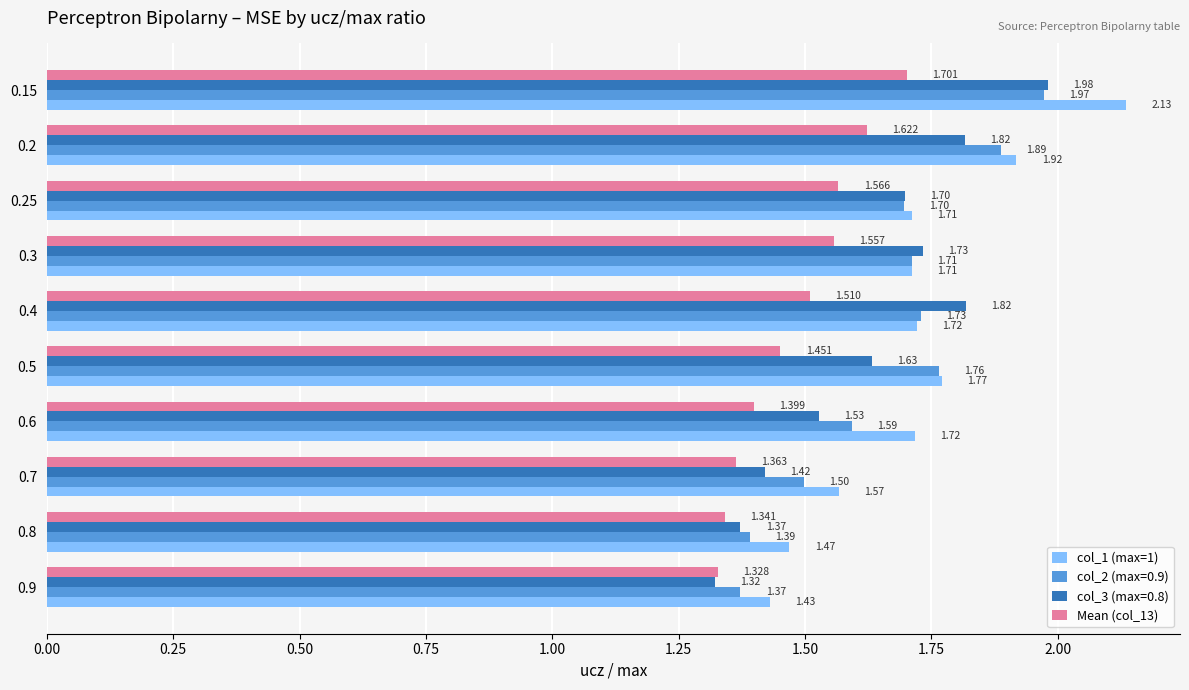

What are all the series names shown in the legend?

col_1 (max=1), col_2 (max=0.9), col_3 (max=0.8), Mean (col_13)